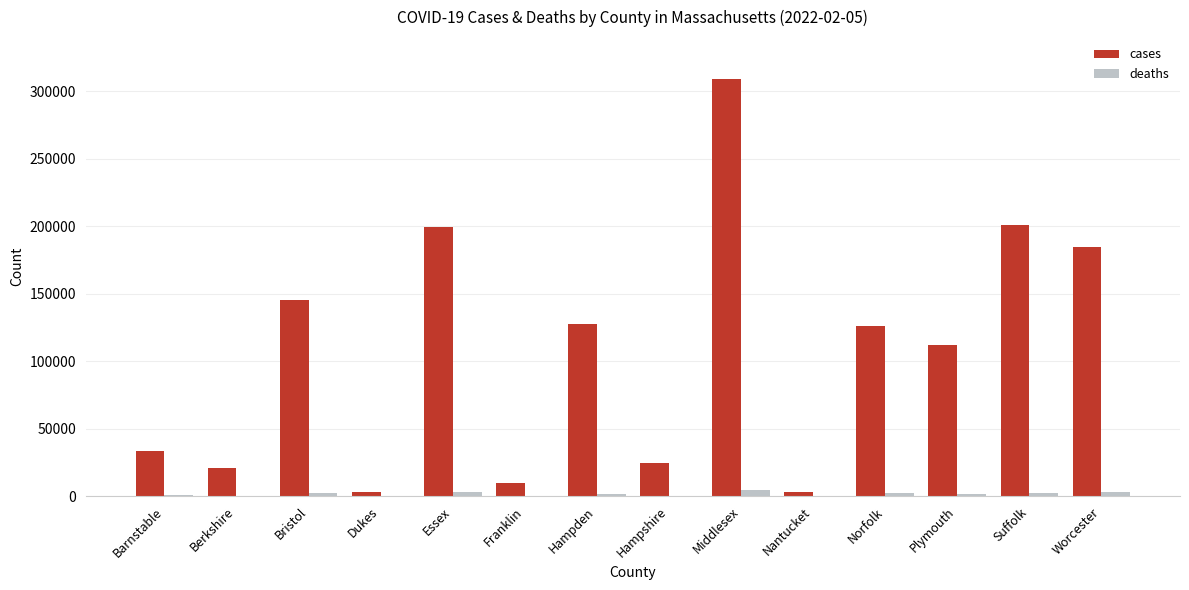

Are the bars grouped side by side (vs. stacked)?

Yes